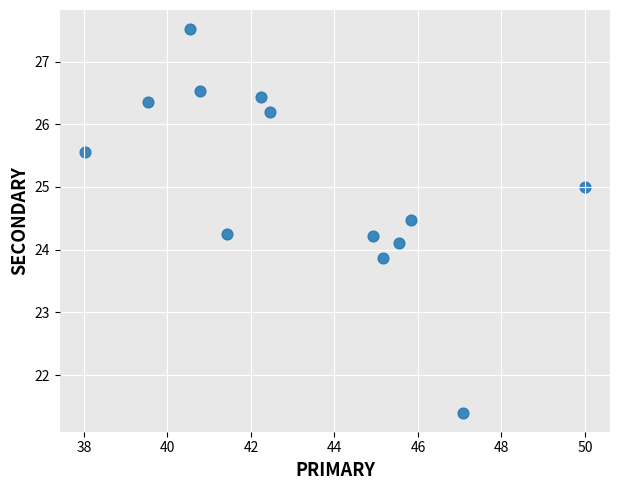

What is the range of X values (max minus min)?

12.0